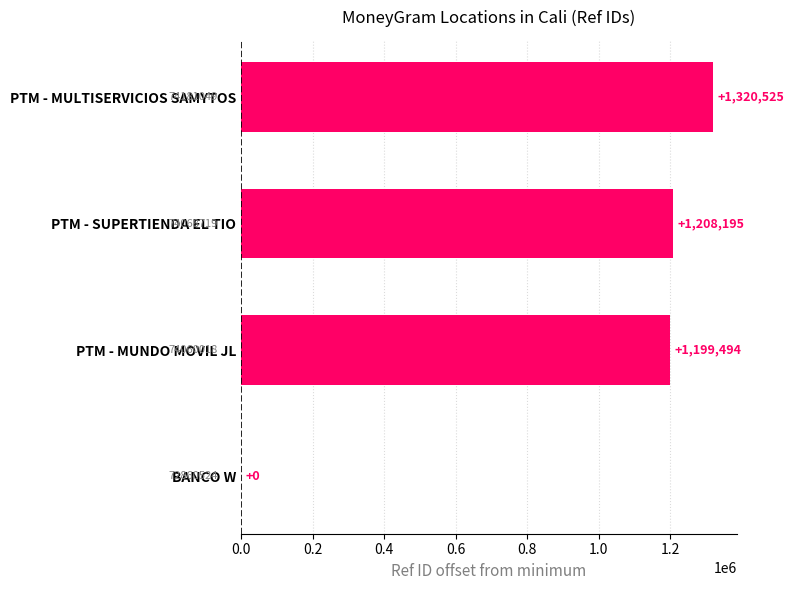

Are the bars horizontal?

Yes